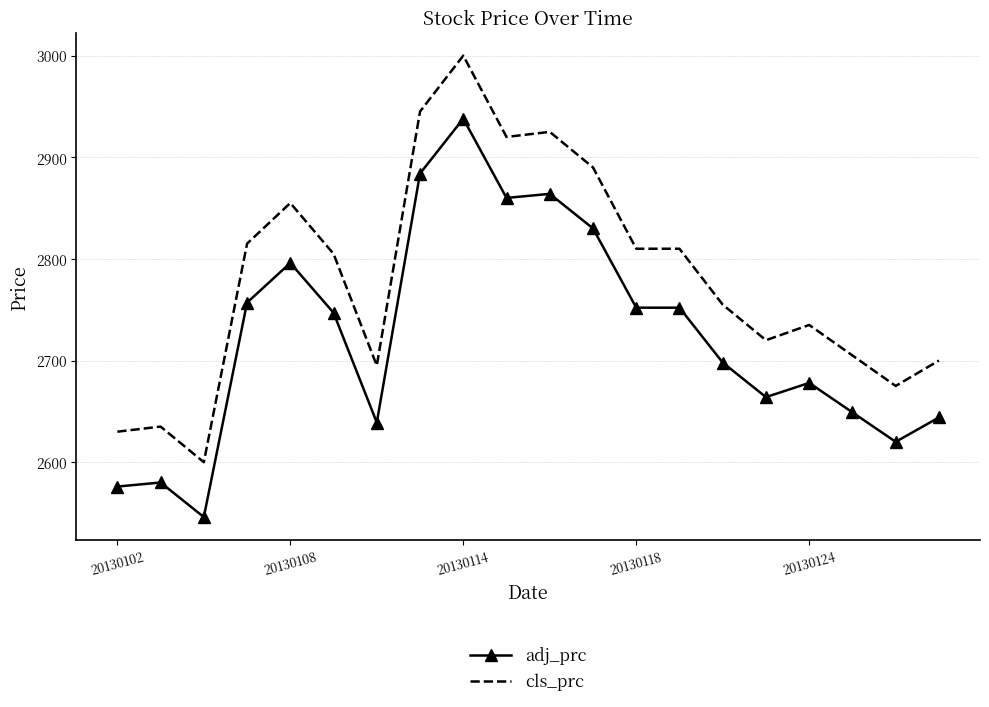

Which series has the largest total across all categories?

cls_prc